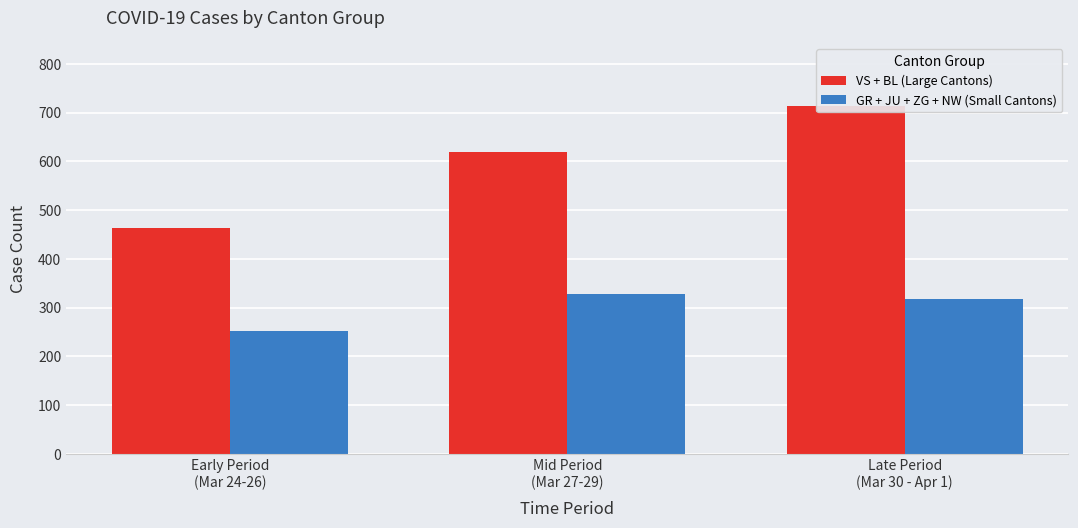

Between Mid Period
(Mar 27-29) and Late Period
(Mar 30 - Apr 1), which series saw the biggest shift?

VS + BL (Large Cantons)